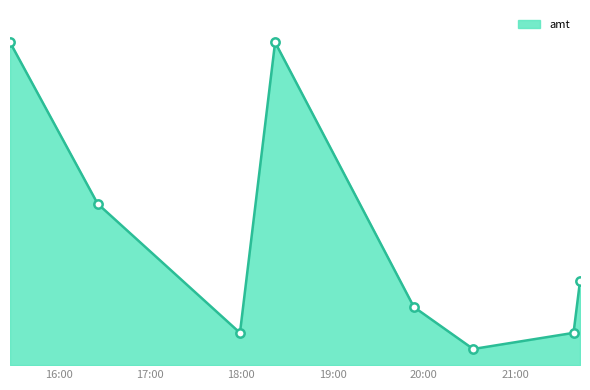

Is this an area chart (filled region under the line)?

Yes